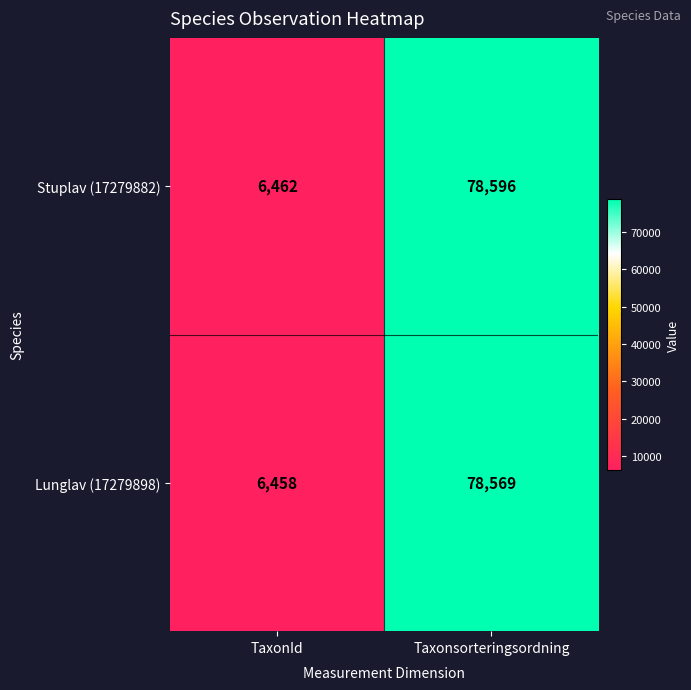

What is the difference between the maximum and minimum values in the Lunglav (17279898) series?

72111